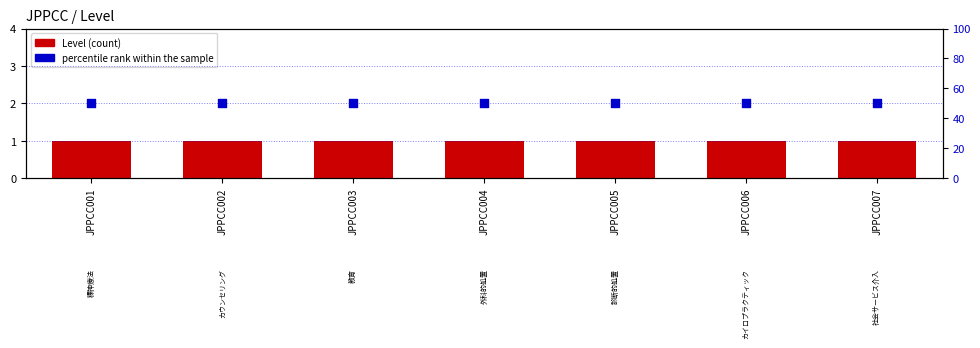

At which category is the sum across all series the highest?

JPPCC001